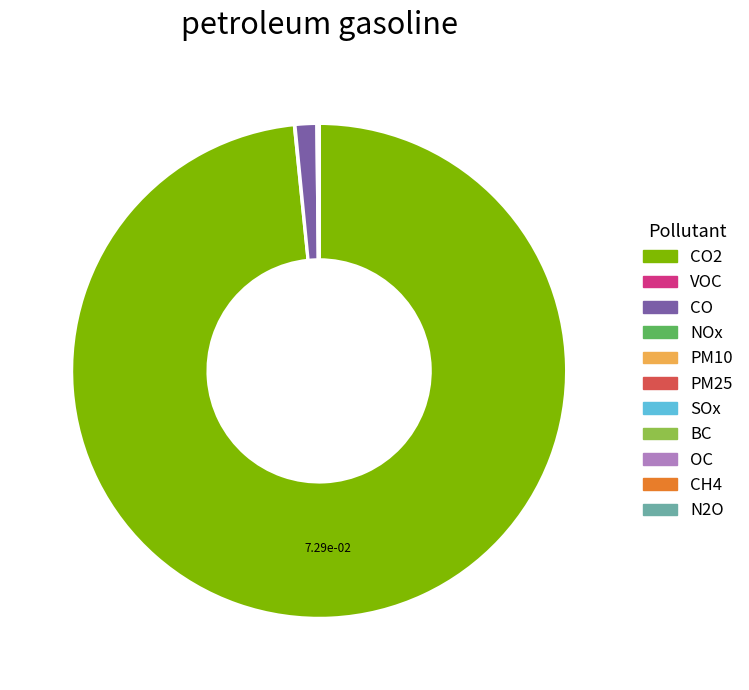

Is there a majority slice in this chart?

Yes